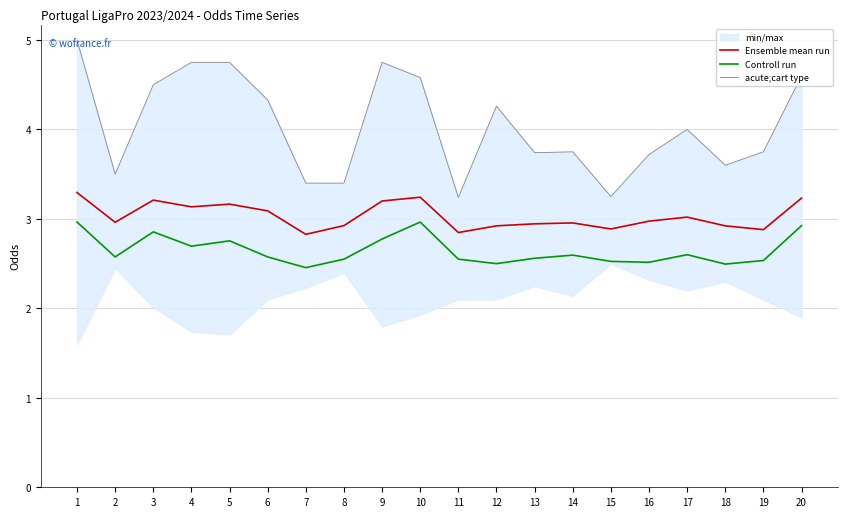

At which category does Controll run reach its first local peak?

3